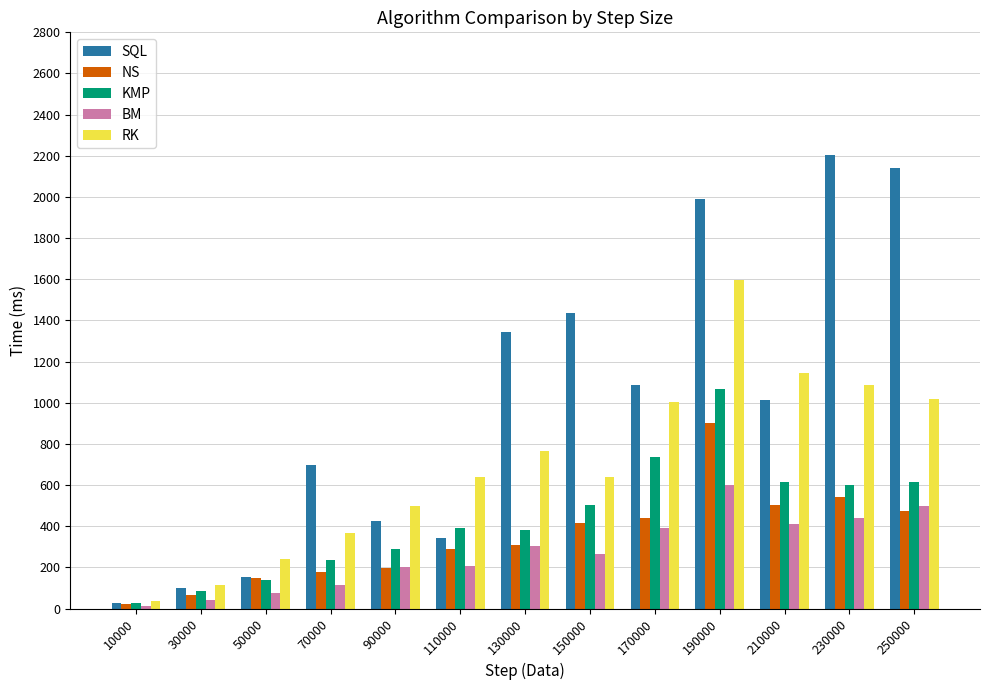

What is the sum of the NS values at 130000 and 210000?

815